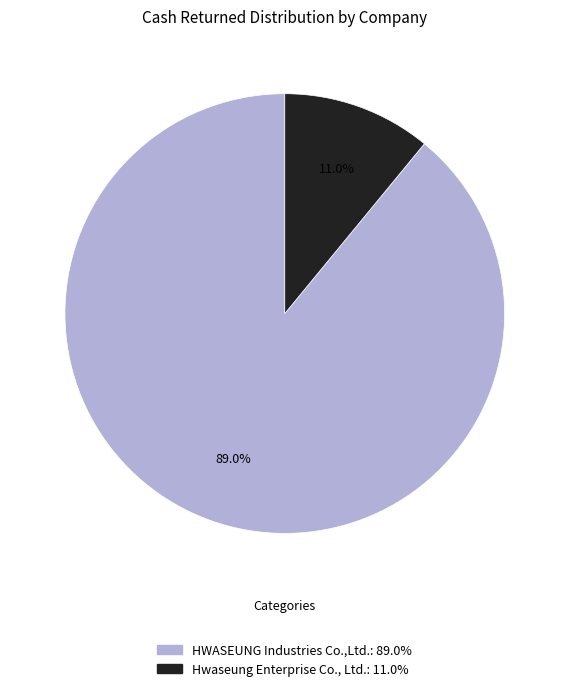

Is the sum of HWASEUNG Industries Co.,Ltd.: 89.0% and Hwaseung Enterprise Co., Ltd.: 11.0% greater than half?

Yes